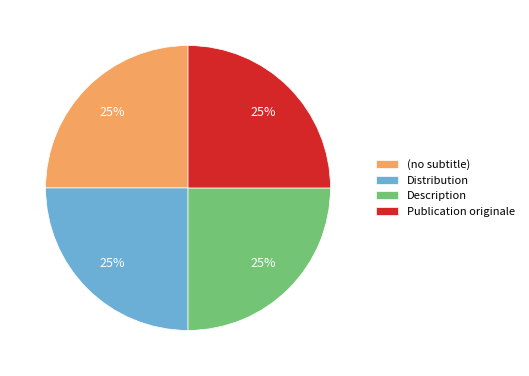

Approximately how many times larger is the value at Distribution compared to Description?

1.0